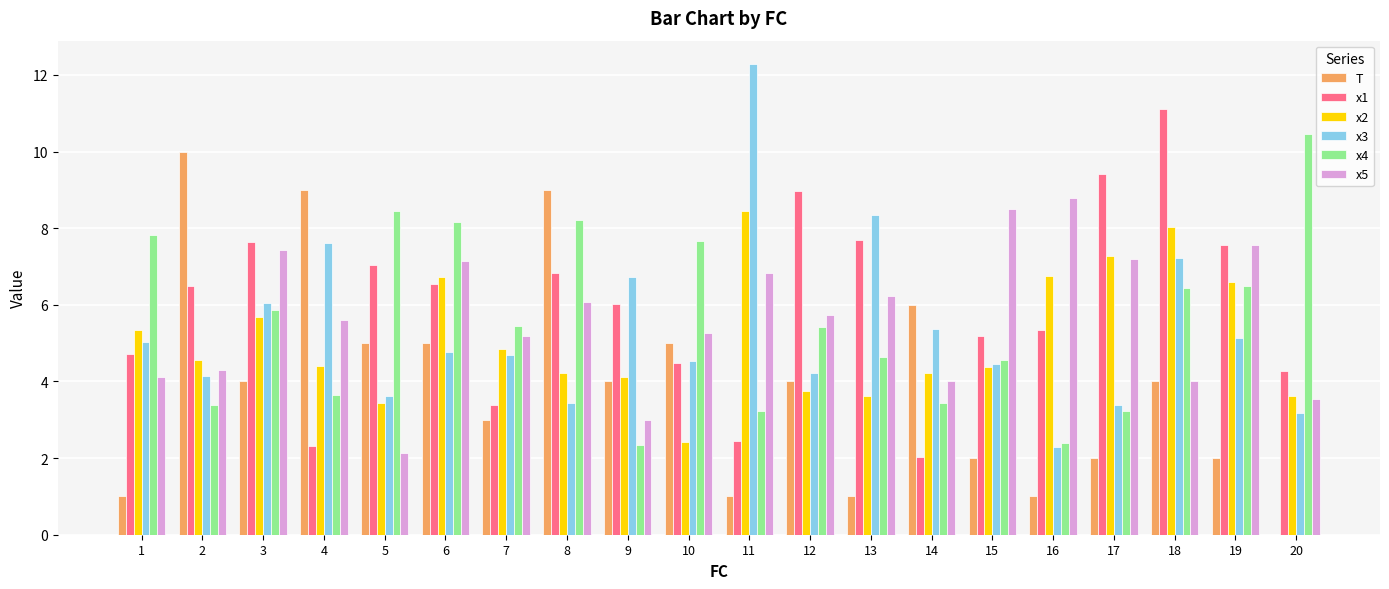

Between 14 and 17, which series saw the biggest shift?

x1